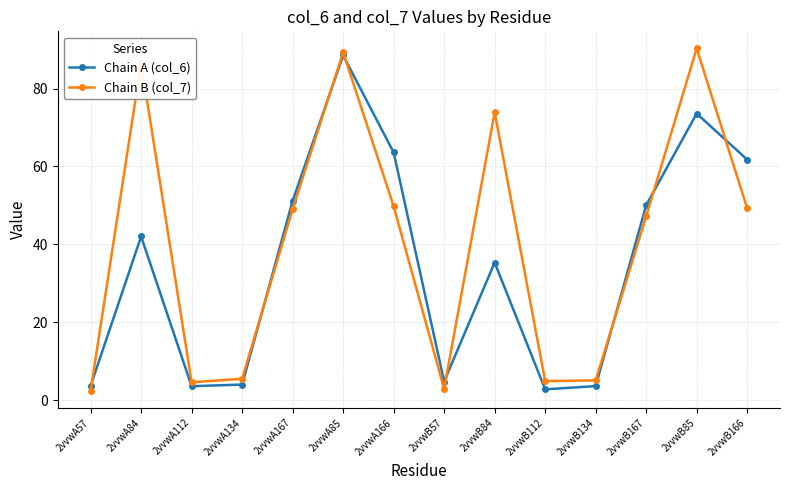

What is the label of the 3rd point from the right?

2vvwB167